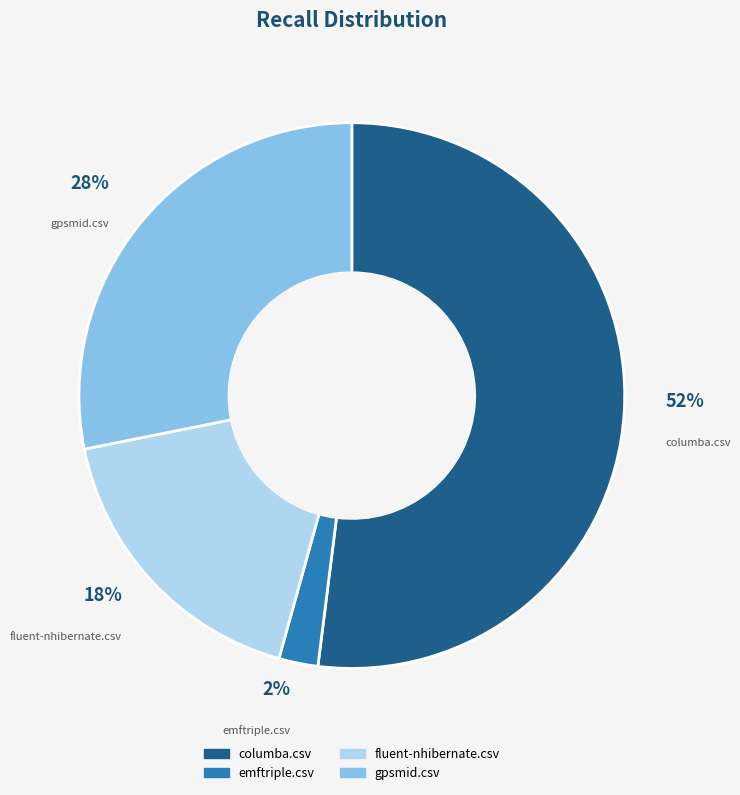

What is the largest slice in the pie chart?

columba.csv